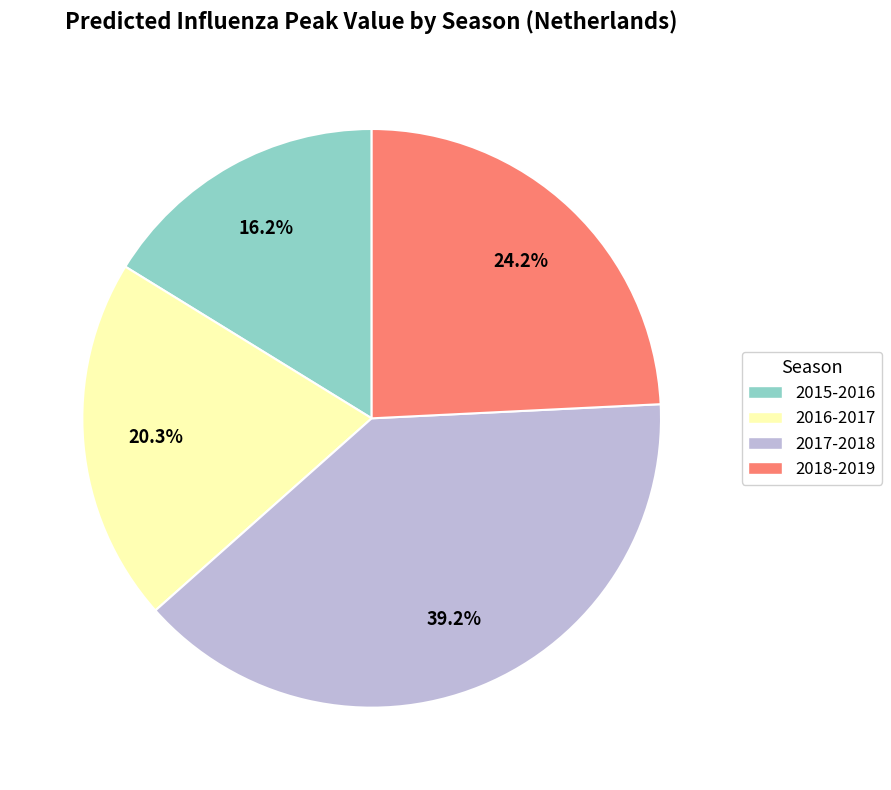

Count the number of slices in the pie.

4